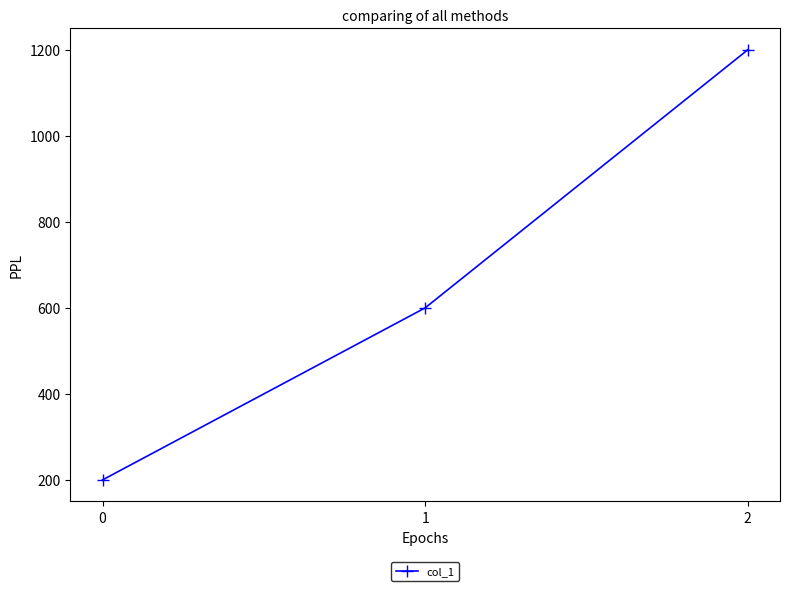

What is the sum of the values at 1 and 2?

1800